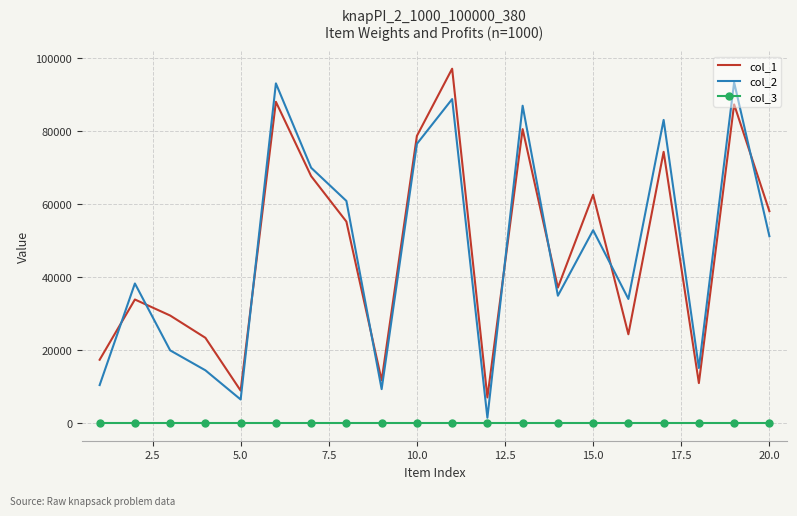

What is the maximum value shown in the chart?

96952